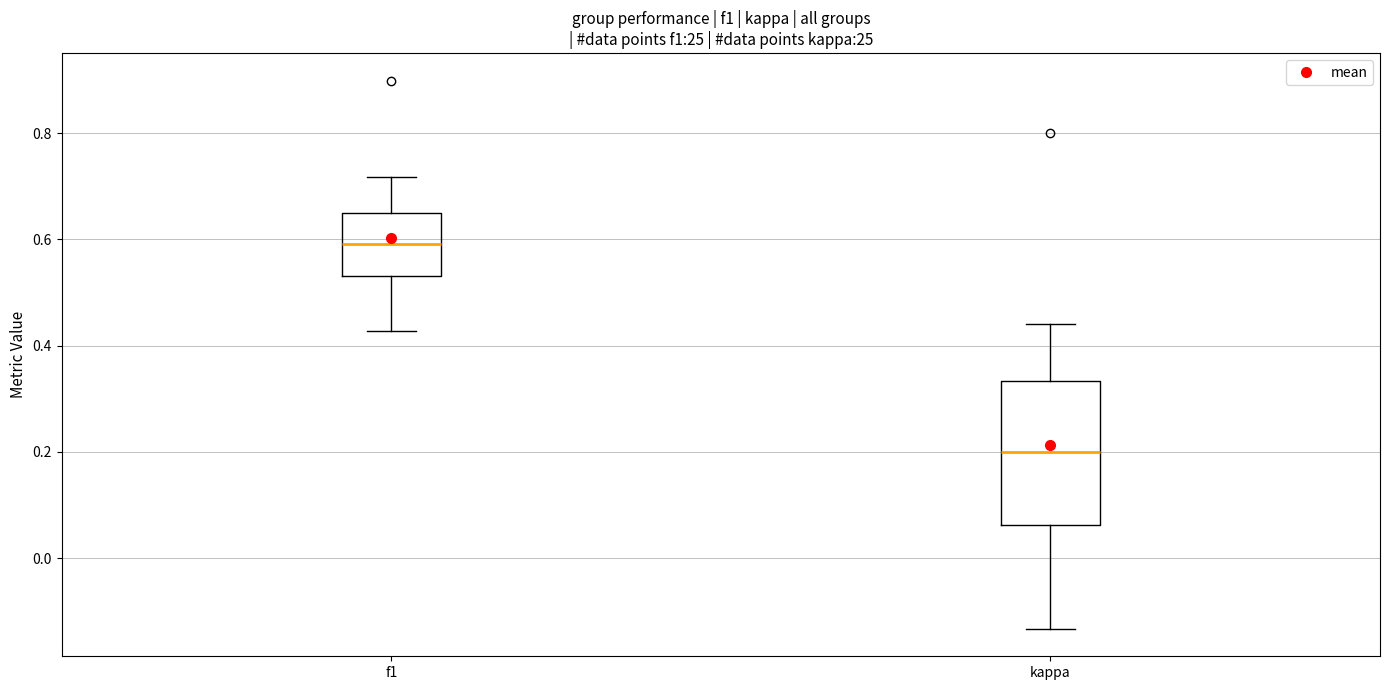

Which box is the tallest, from its lower edge to its upper edge?

kappa